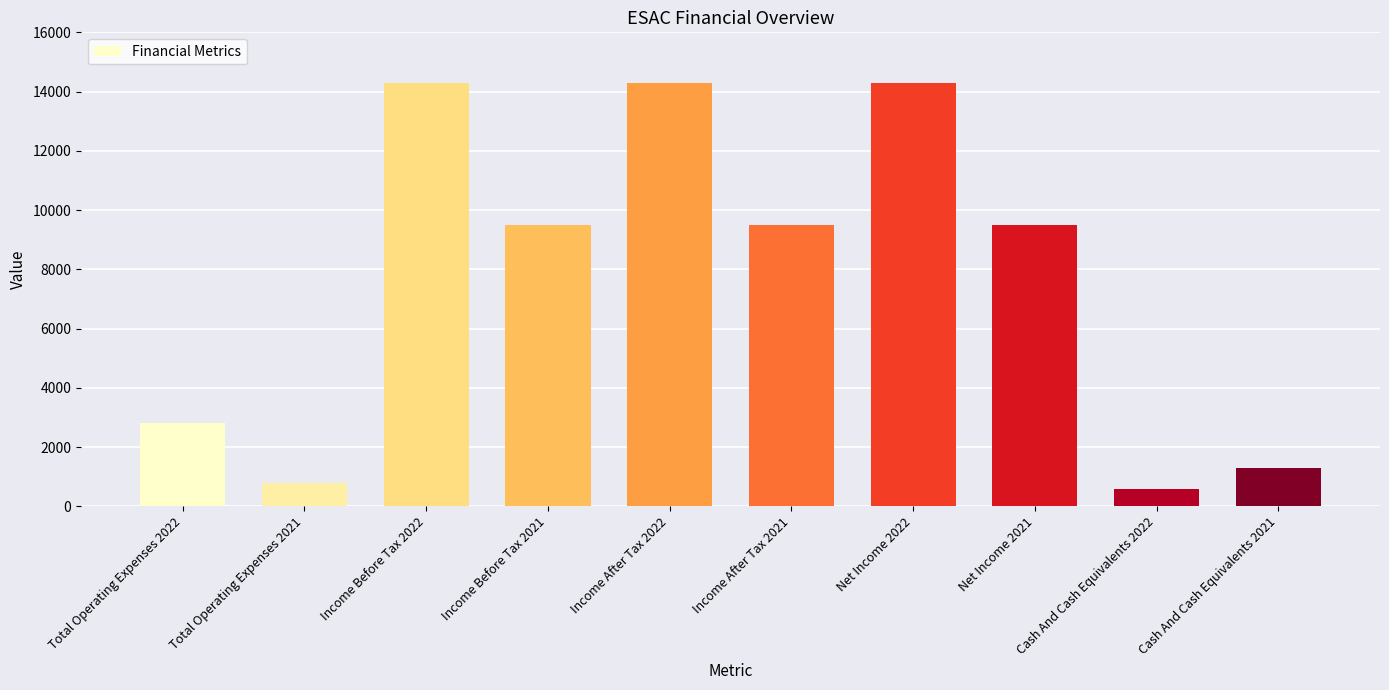

Which category has the lowest value across all series?

Cash And Cash Equivalents 2022